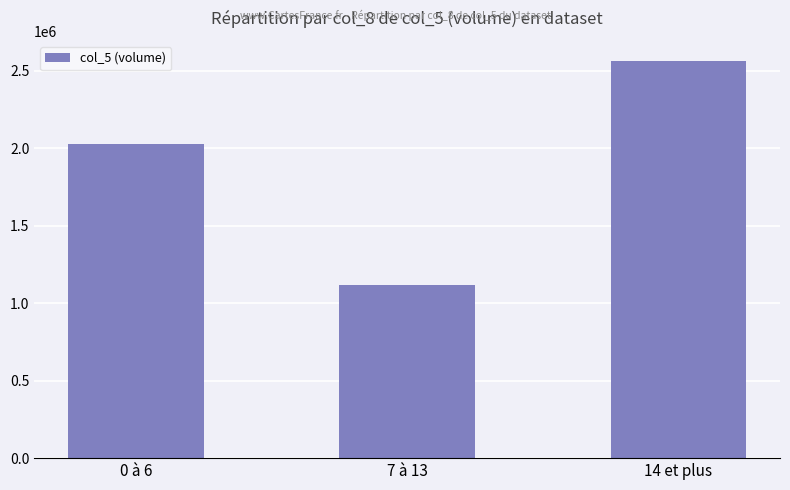

How many values are between 1114000 and 2564000?

3